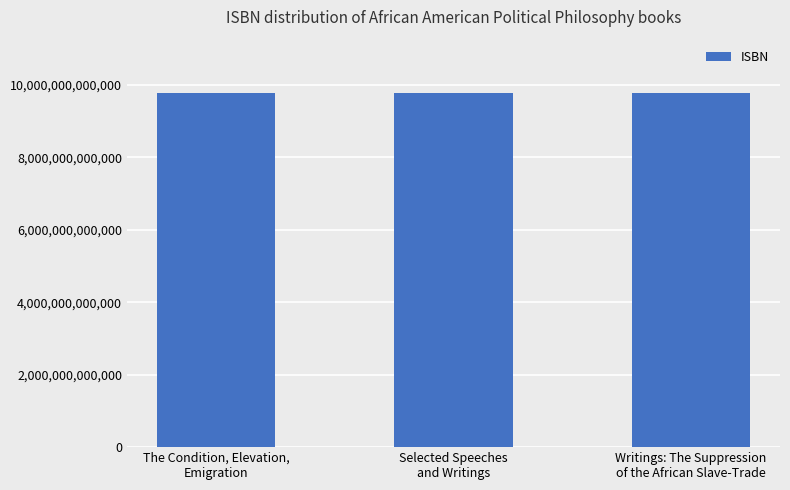

The chart shows a value of 9781591021599 at The Condition, Elevation,
Emigration. True or false?

True